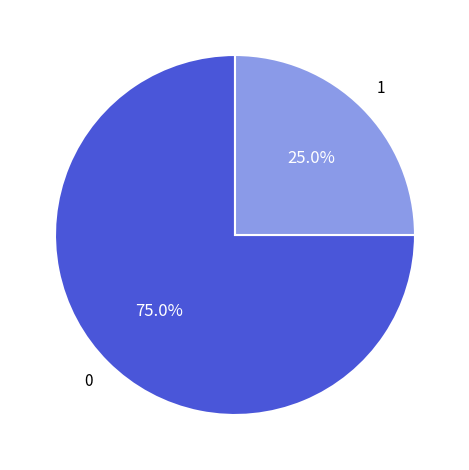

Is there a majority slice in this chart?

Yes